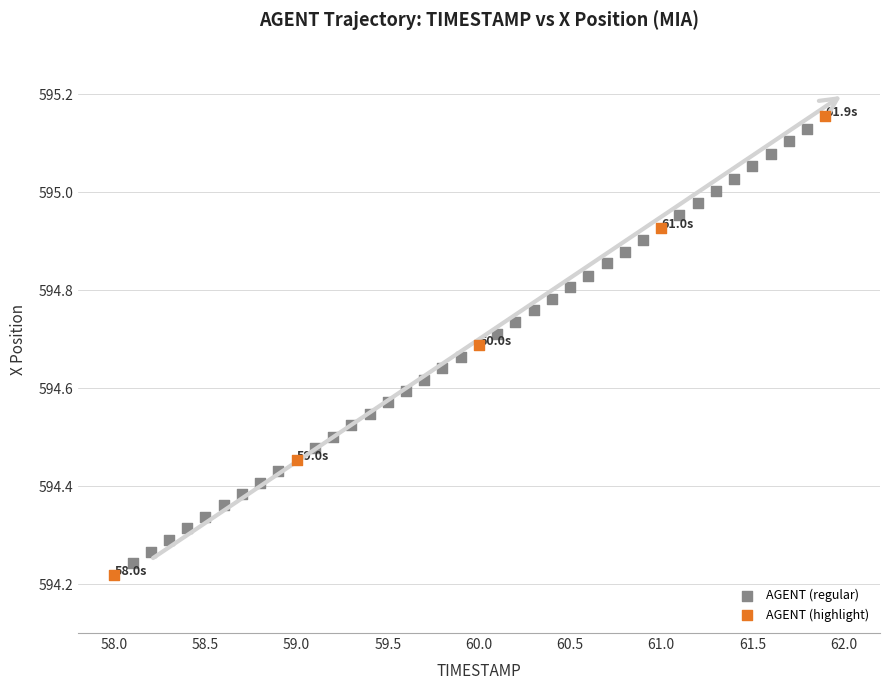

Which series has the widest spread of Y values?

AGENT (highlight)